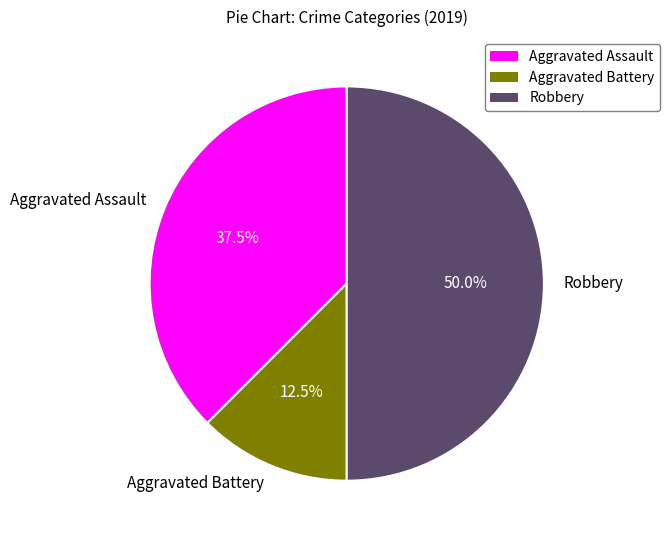

Is Aggravated Battery the majority of the pie?

No